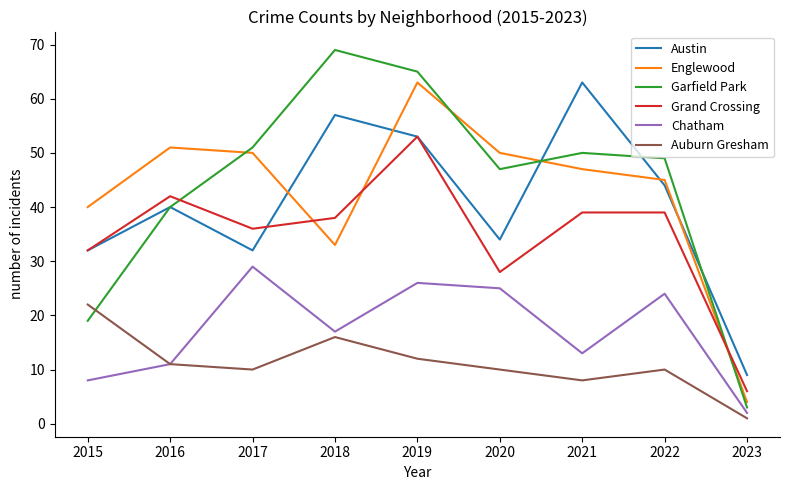

Reading left to right, list all the values displayed in this chart.

Austin: 2015=32	2016=40	2017=32	2018=57	2019=53	2020=34	2021=63	2022=44	2023=9
Englewood: 2015=40	2016=51	2017=50	2018=33	2019=63	2020=50	2021=47	2022=45	2023=4
Garfield Park: 2015=19	2016=40	2017=51	2018=69	2019=65	2020=47	2021=50	2022=49	2023=3
Grand Crossing: 2015=32	2016=42	2017=36	2018=38	2019=53	2020=28	2021=39	2022=39	2023=6
Chatham: 2015=8	2016=11	2017=29	2018=17	2019=26	2020=25	2021=13	2022=24	2023=2
Auburn Gresham: 2015=22	2016=11	2017=10	2018=16	2019=12	2020=10	2021=8	2022=10	2023=1